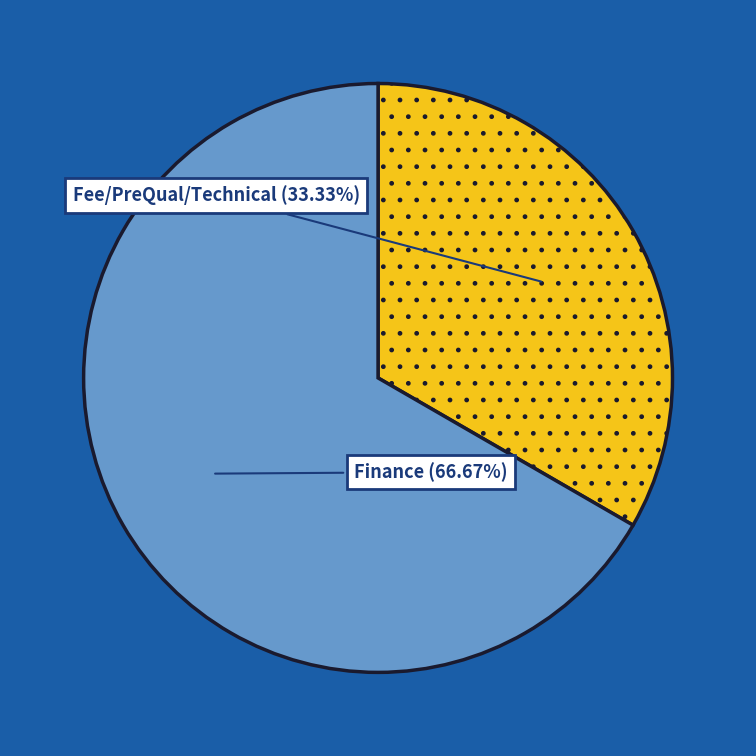

Does any single category account for the majority?

Yes